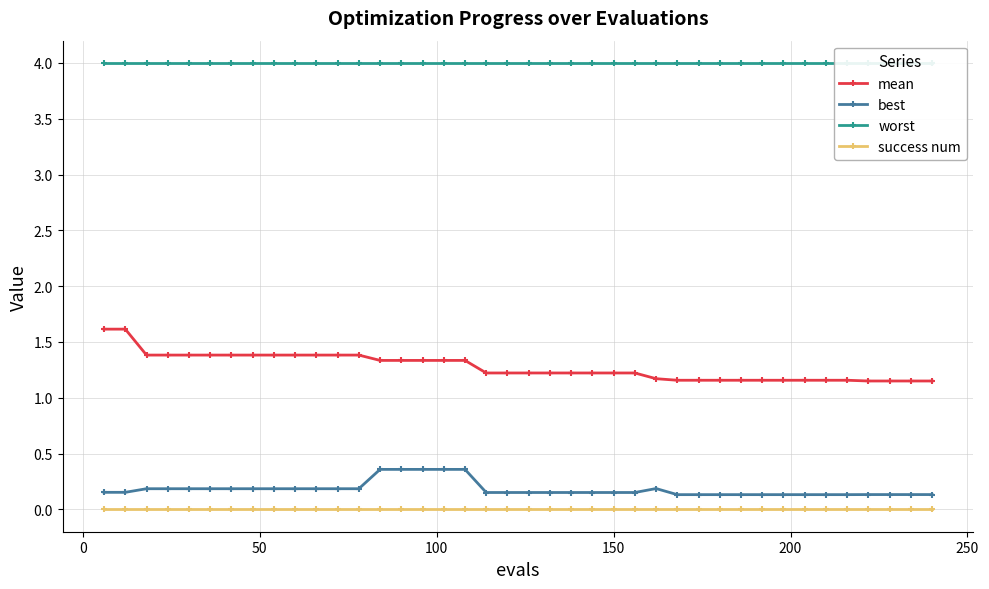

True or false: success num and best intersect in this chart.

False